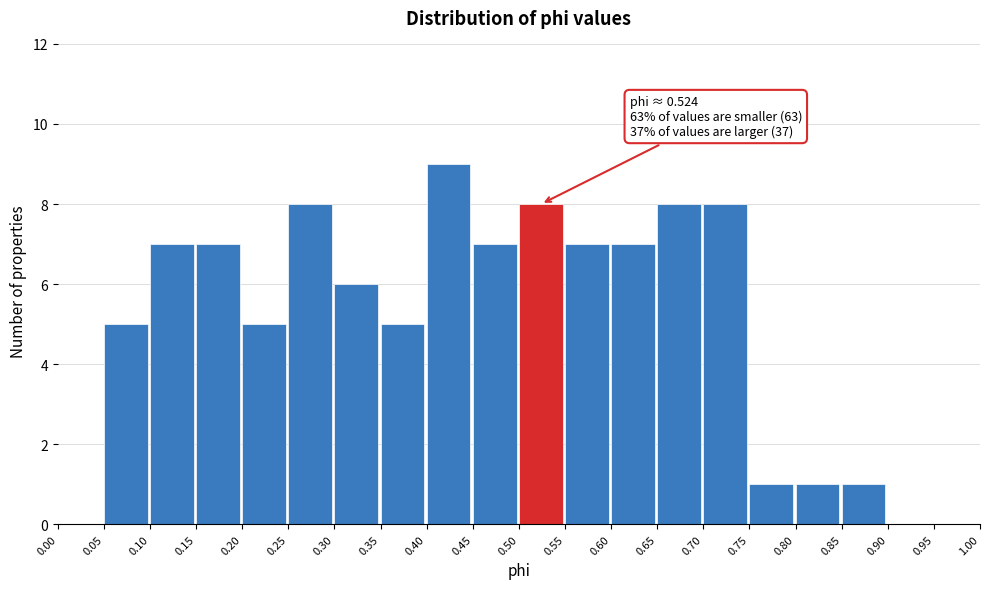

Over which range of the x-axis is the bar tallest?

0.40 to 0.45